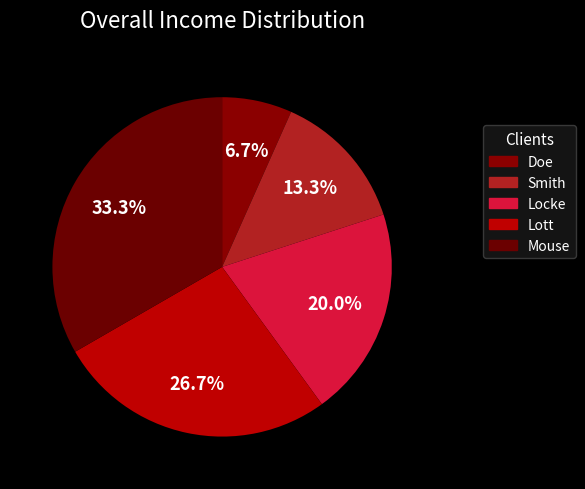

How many slices are in this pie chart?

5